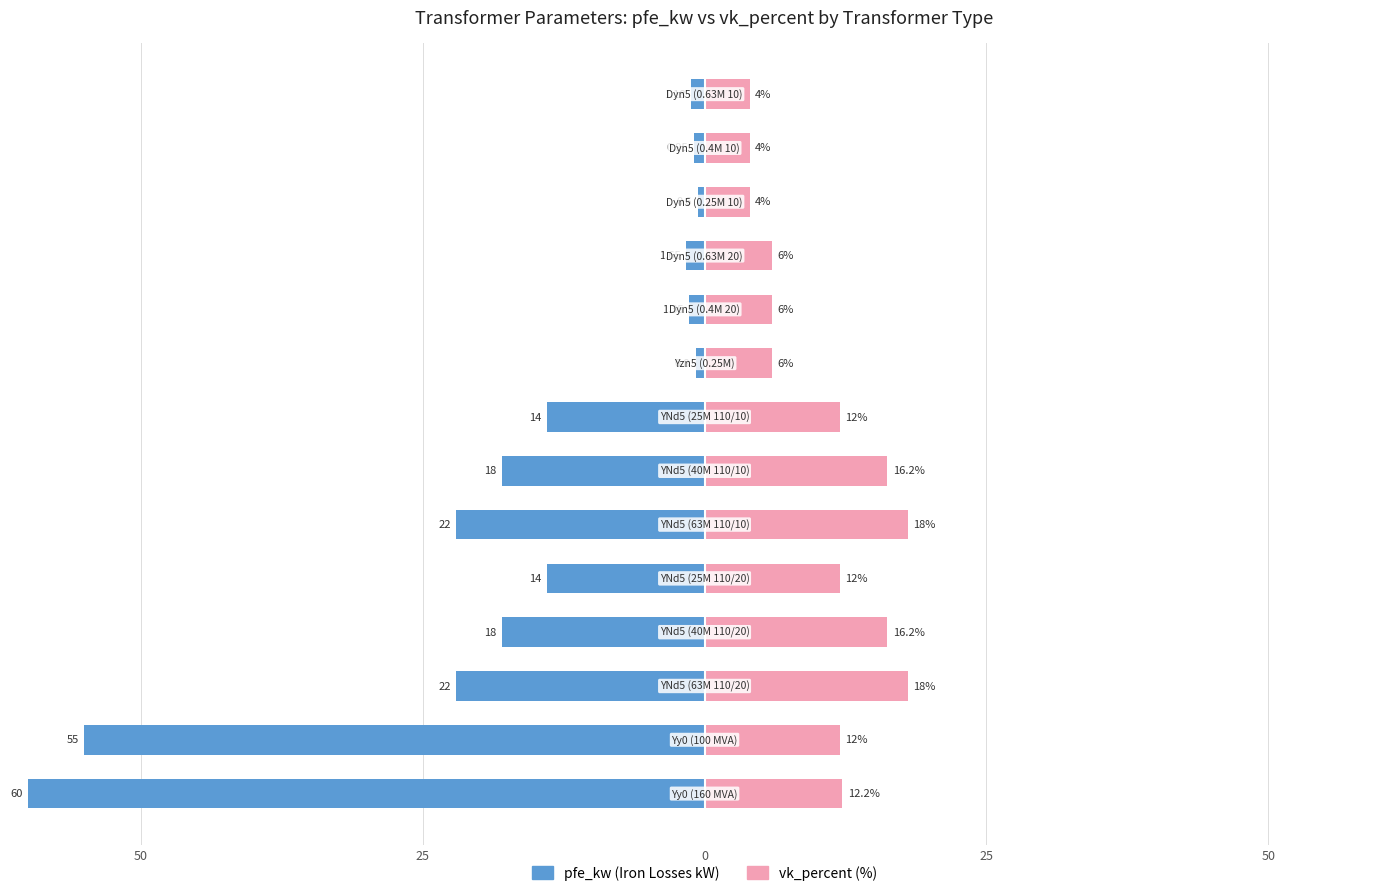

What is the average value of the vk_percent series?

10.5